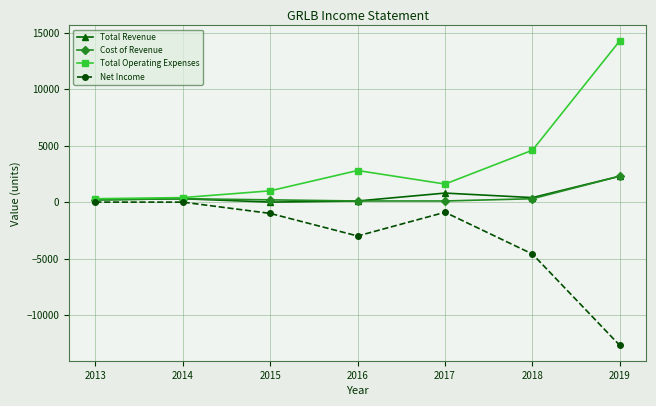

True or false: Total Revenue has a value of 200 at 2013.

True